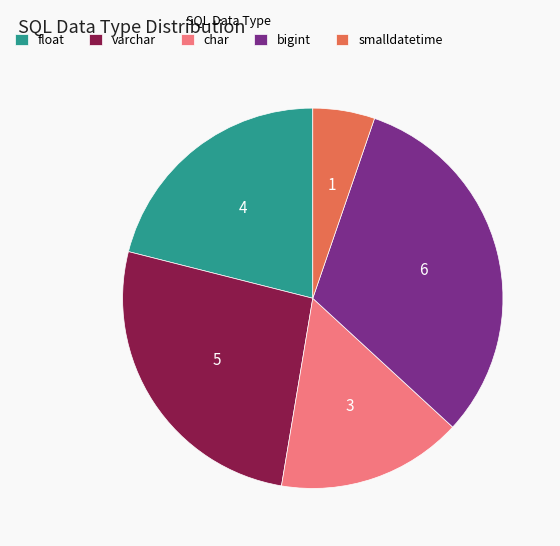

How many slices are in this pie chart?

5